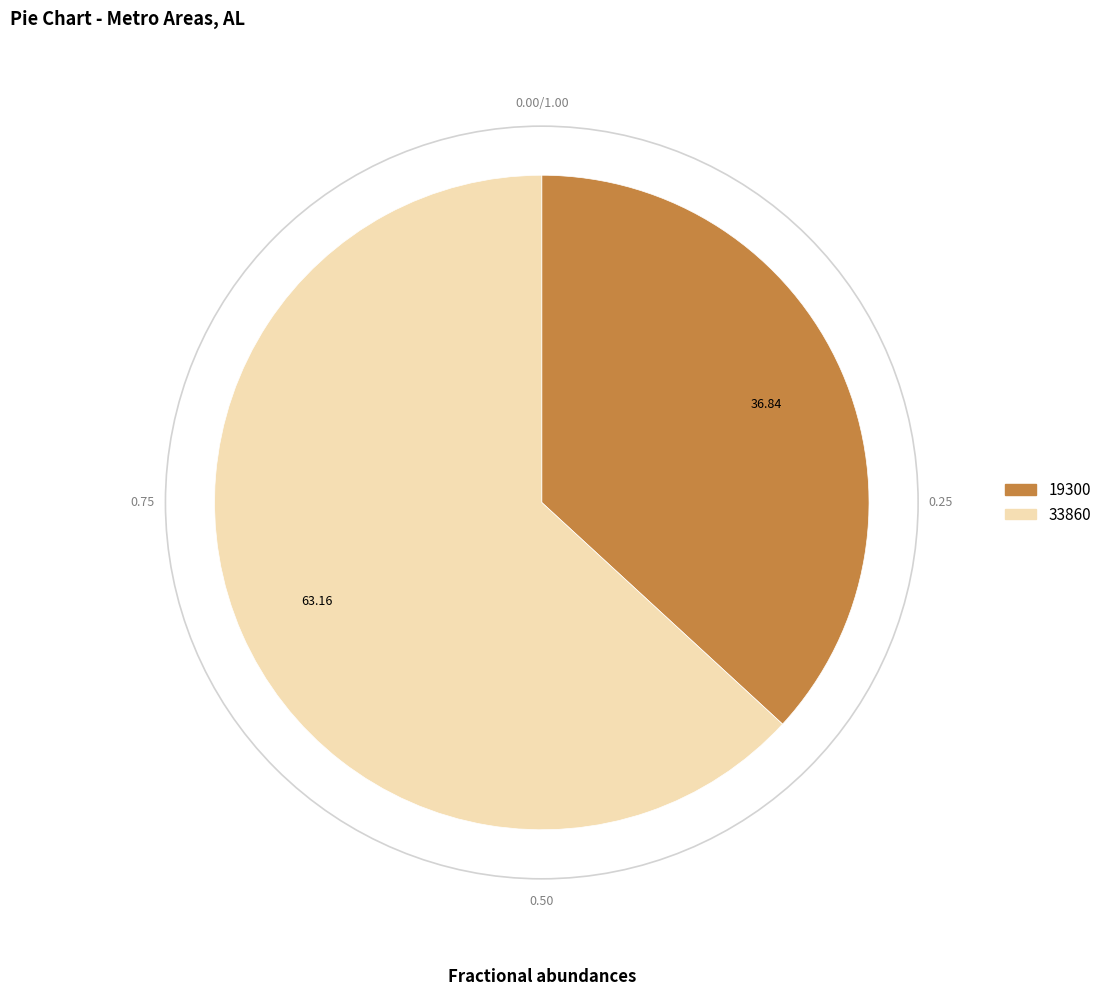

Rank the categories by value from lowest to highest.

19300, 33860